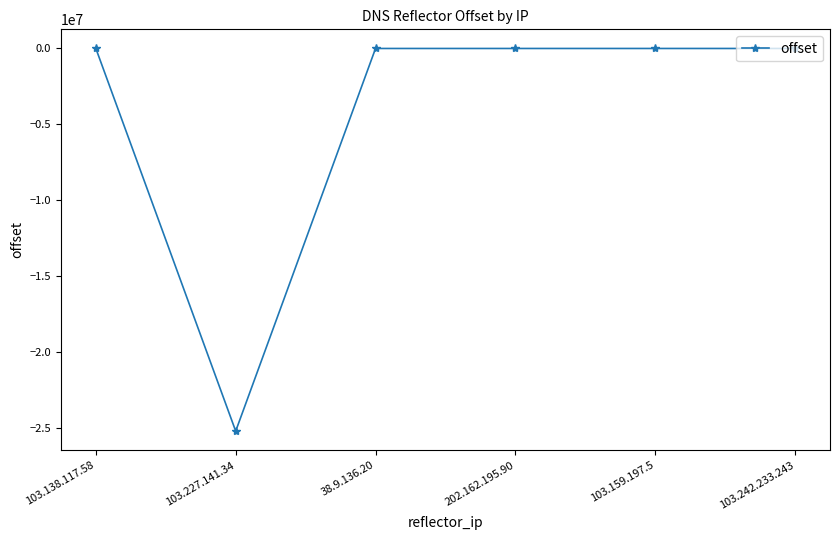

At which label does the data first exceed 45?

103.138.117.58